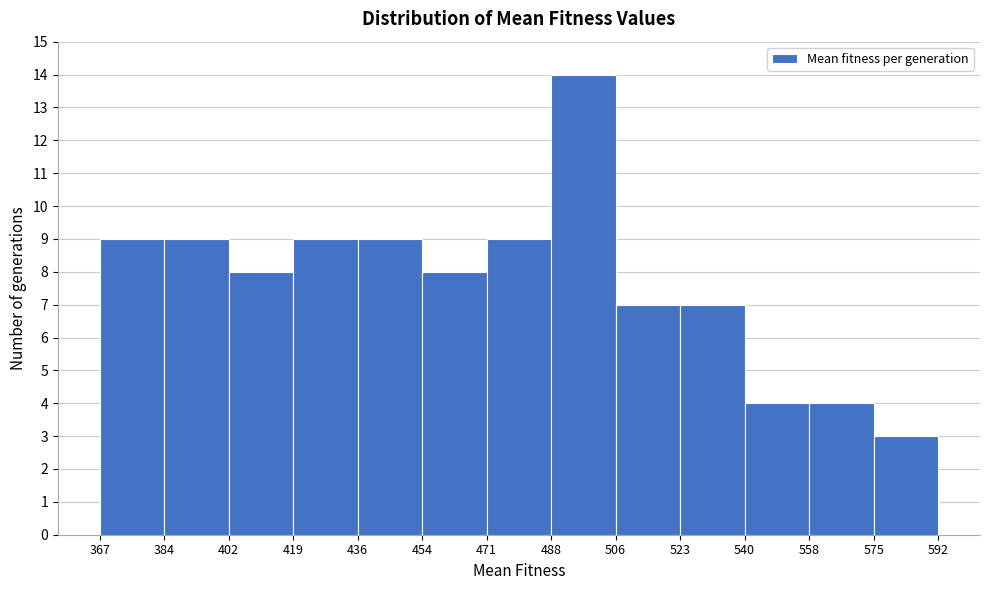

Which range on the x-axis has the tallest bar?

488 to 506